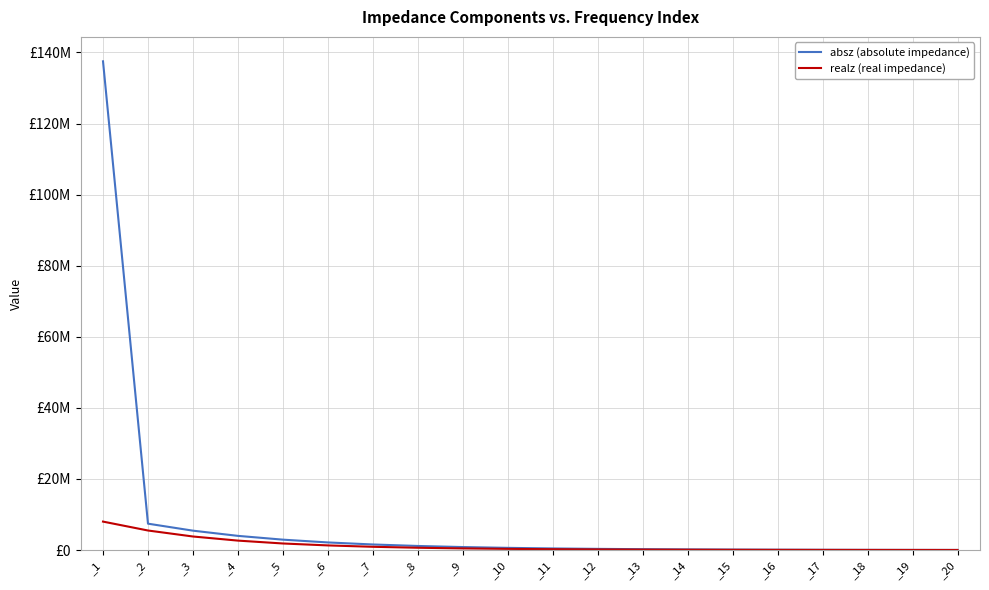

What is the value of the realz (real impedance) point at the 7th from the left?

913080.0